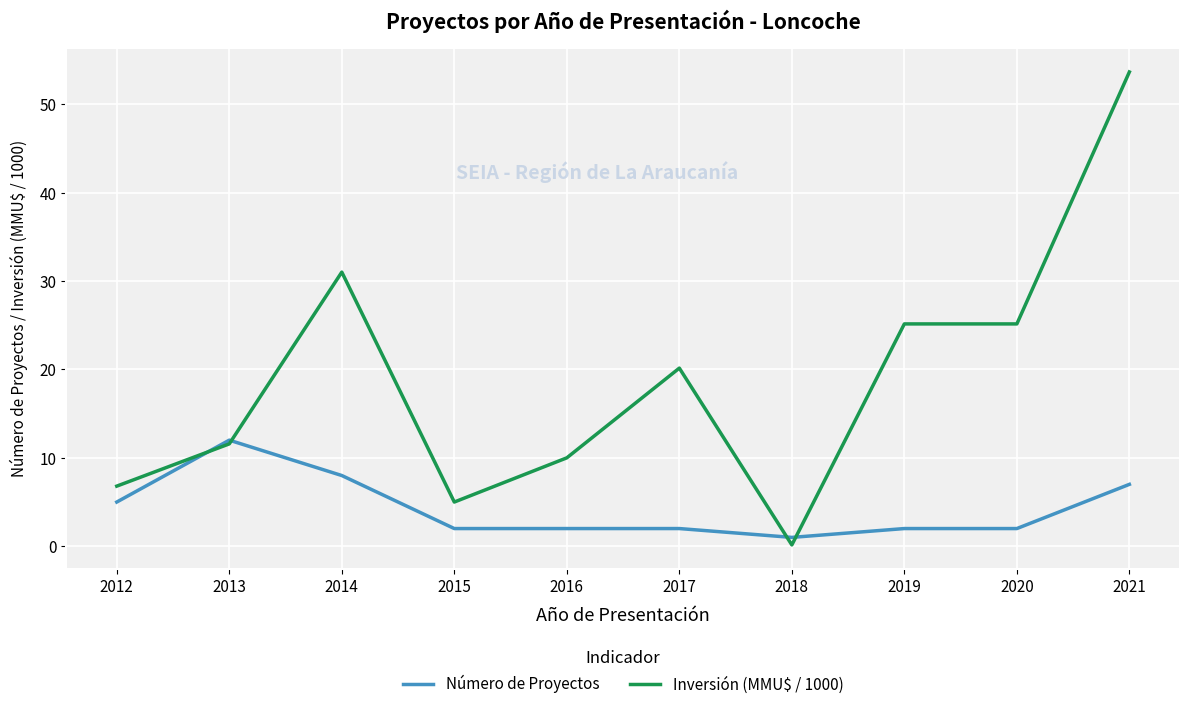

Which series has the largest total across all categories?

Inversión (MMU$ / 1000)